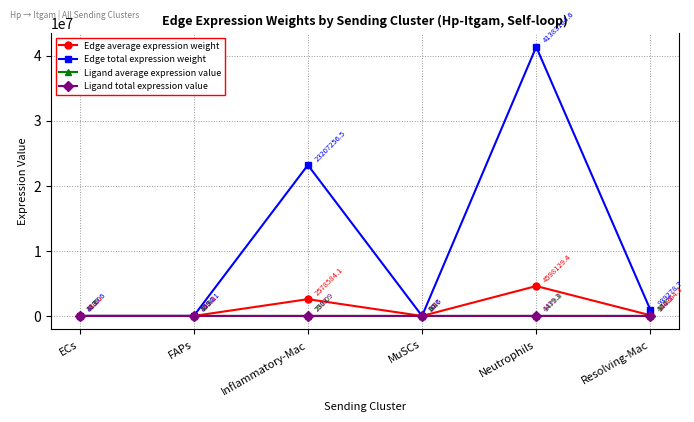

Which series has the widest spread of values?

Edge total expression weight